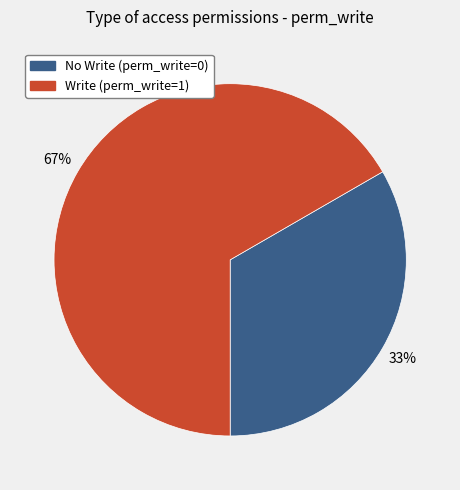

To the nearest percent, what is the average slice percentage?

50%